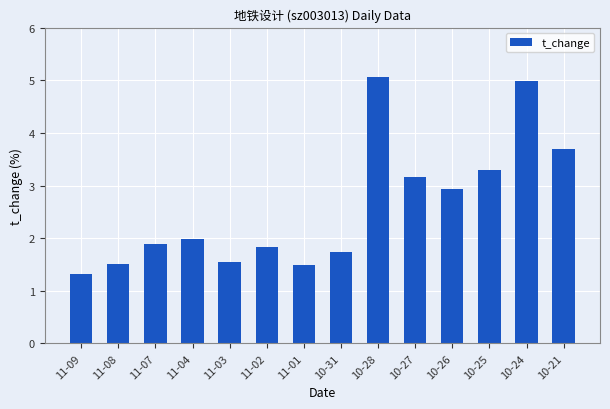

How many bars are there in total?

14